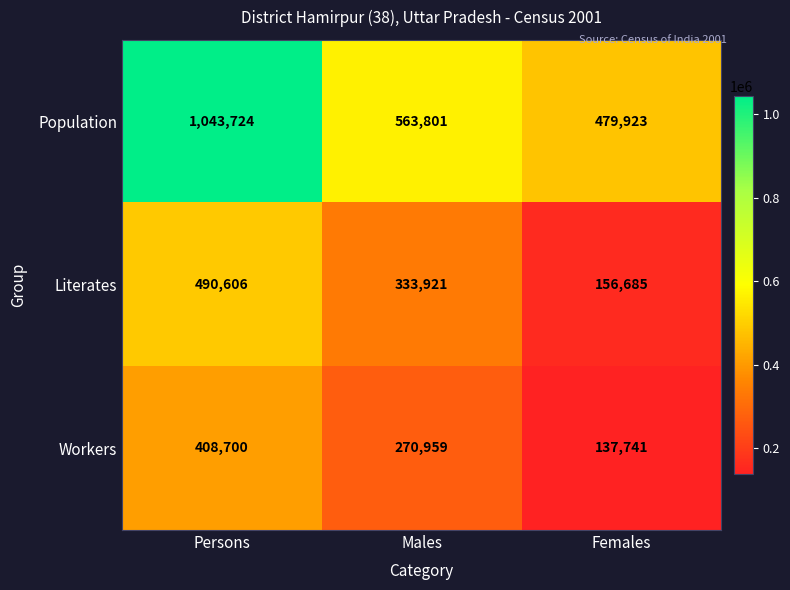

Which series has the largest range (max minus min)?

Population